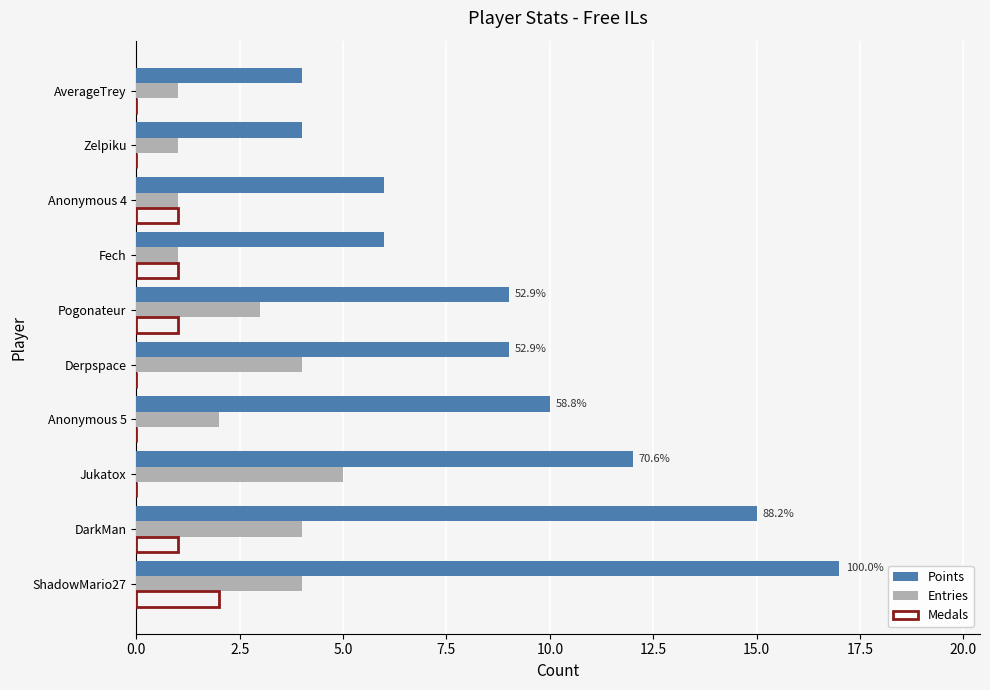

Which category has the highest value in the Medals series?

ShadowMario27